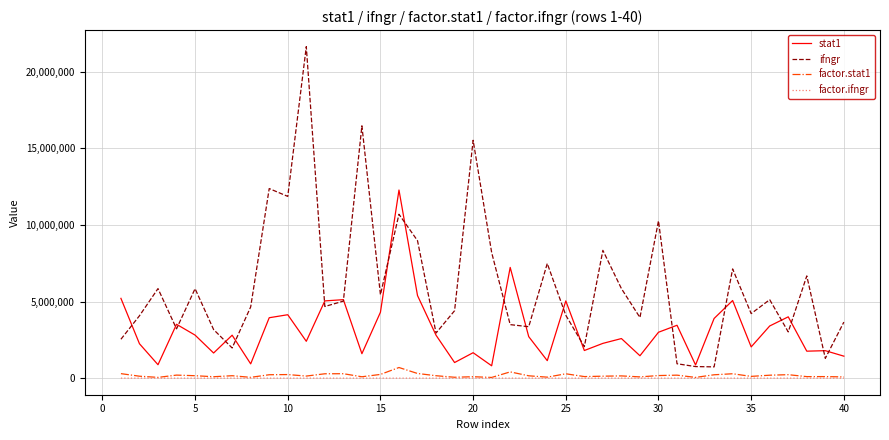

True or false: factor.ifngr and ifngr cross at least once.

False